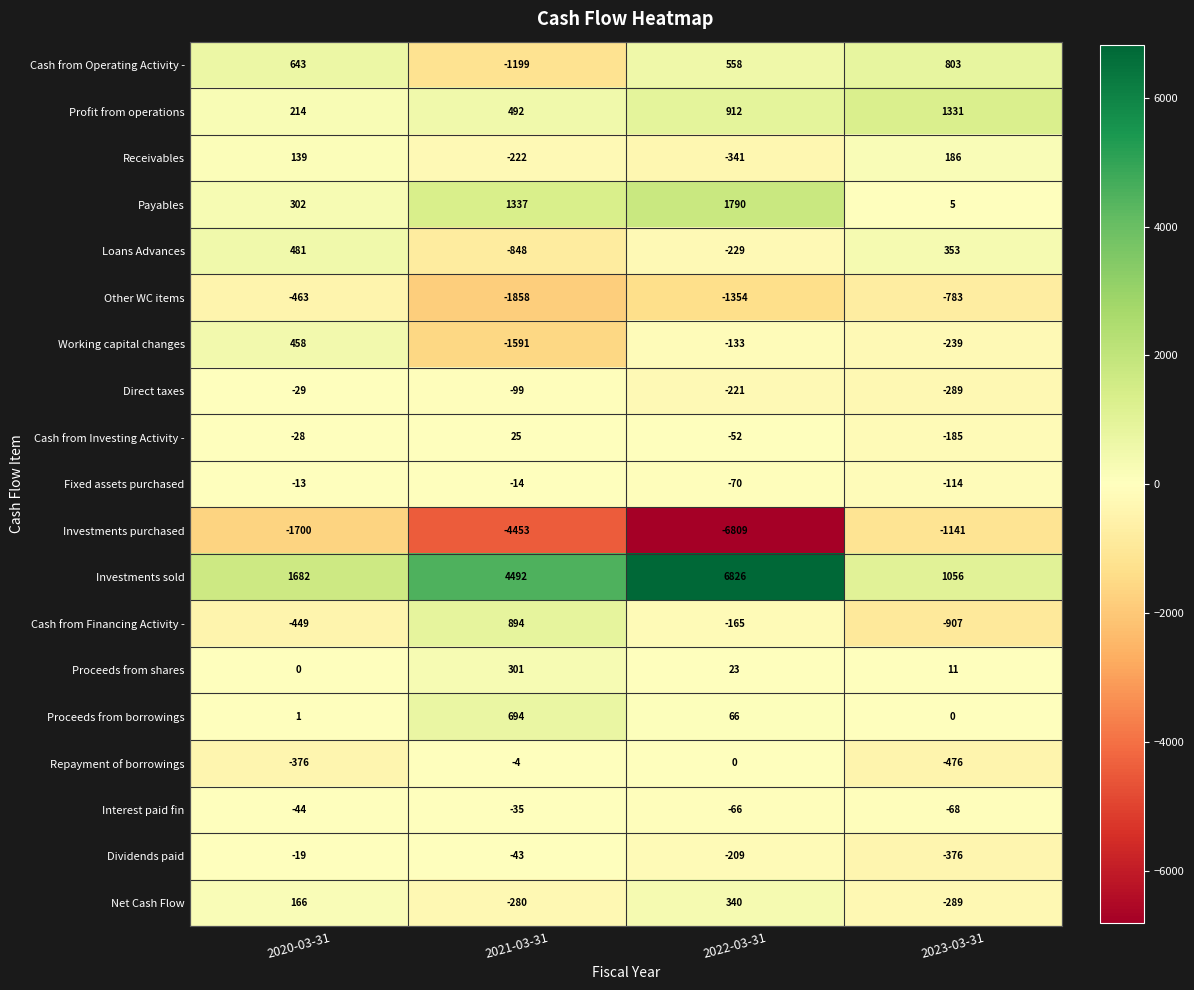

Count the Direct taxes values in the range -221 to -29.

3